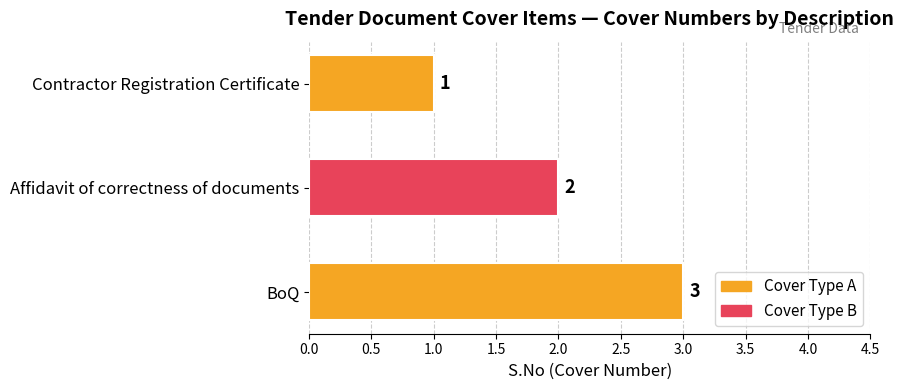

The chart shows a value of 1 at Contractor Registration Certificate. True or false?

True